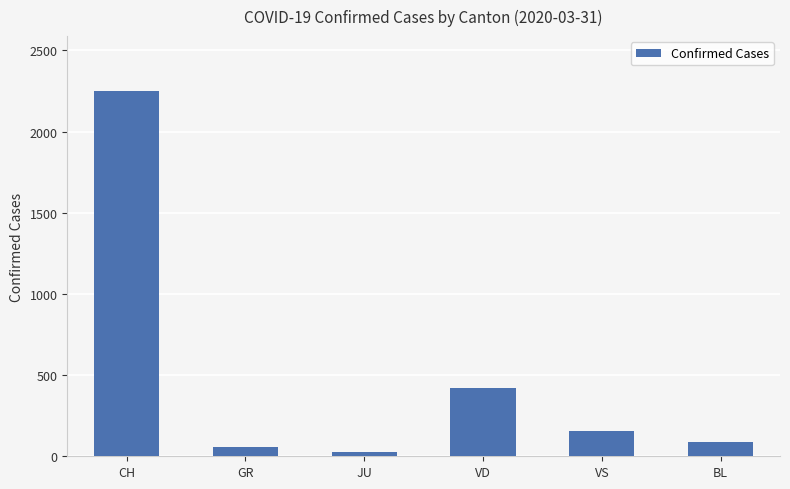

Does the chart contain any negative values?

No